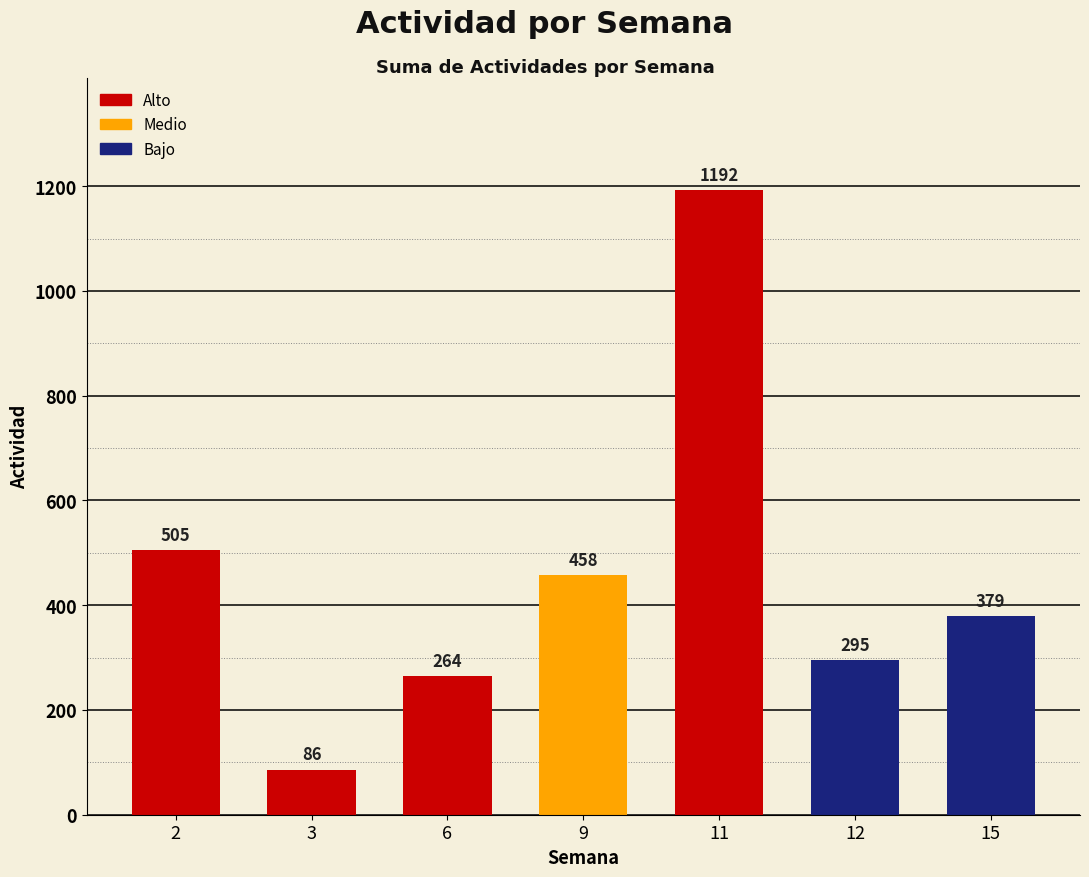

Reading left to right, extract all data points from this chart.

2=505	3=86	6=264	9=458	11=1192	12=295	15=379